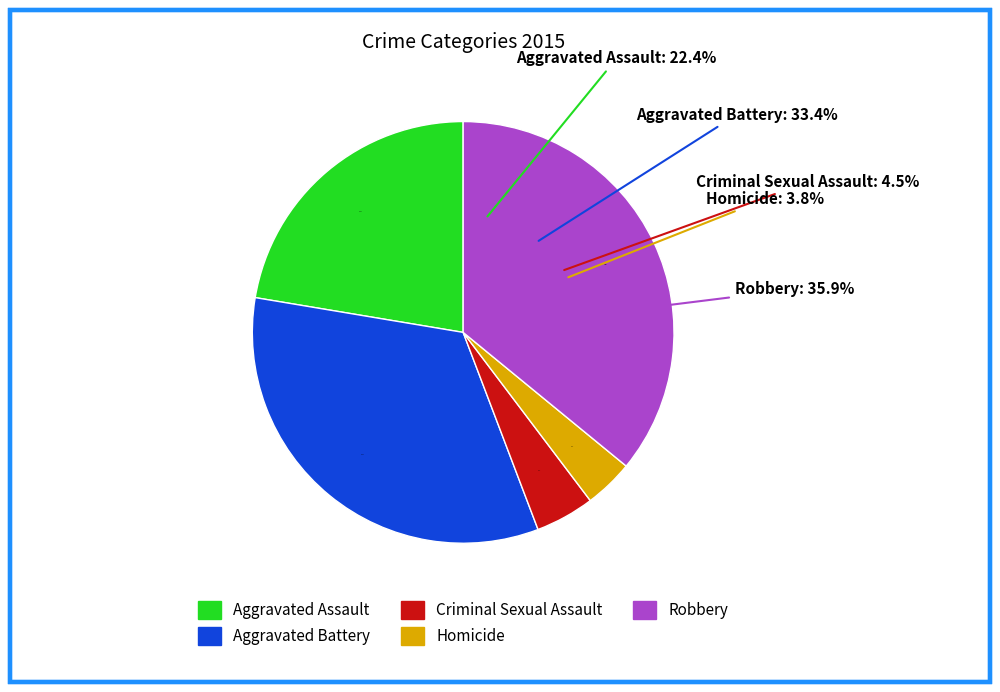

Is there any slice that represents more than half of the pie?

No